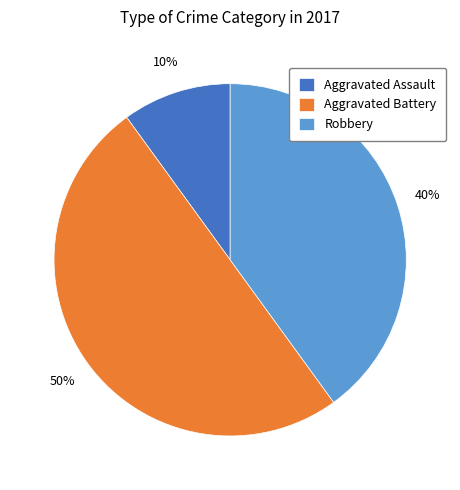

What is the smallest slice in the pie chart?

Aggravated Assault